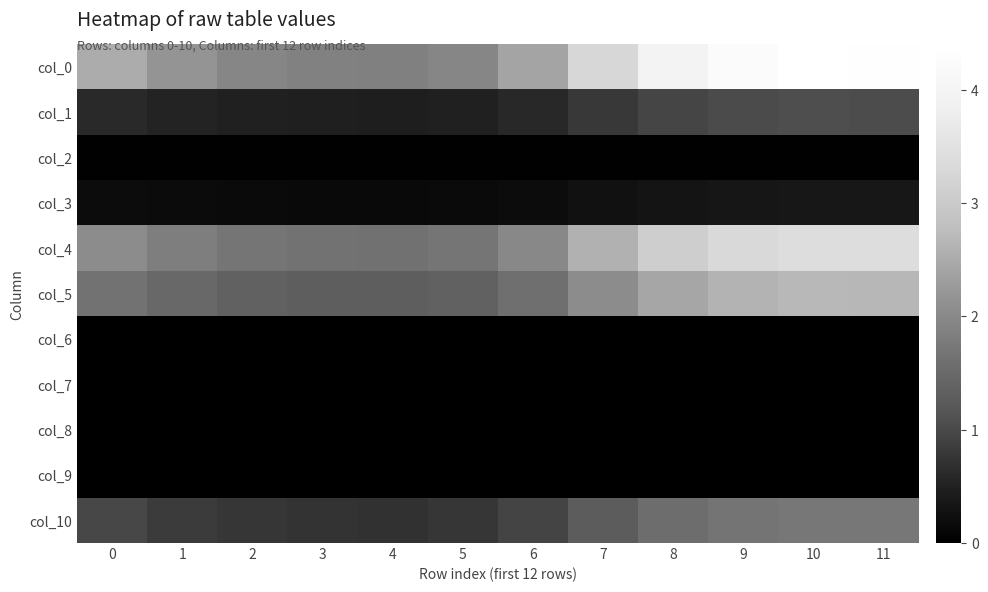

List the series in order of their peak value, highest first.

col_0, col_4, col_5, col_10, col_1, col_3, col_2, col_6, col_7, col_8, col_9